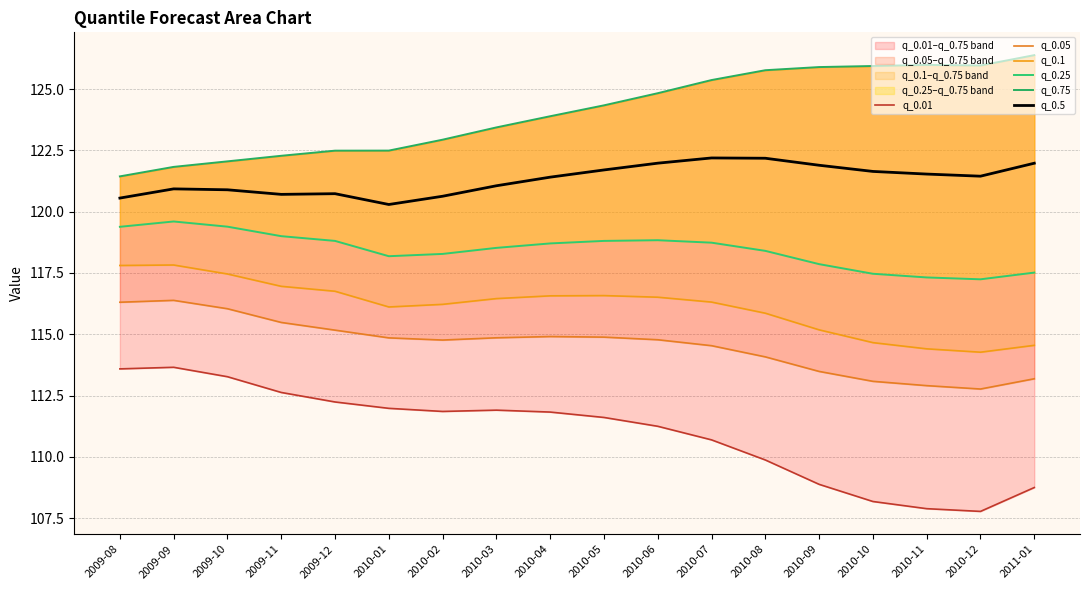

Reading left to right, what are all the values shown in this chart?

q_0.01: 2009-08=113.6	2009-09=113.7	2009-10=113.3	2009-11=112.6	2009-12=112.2	2010-01=112.0	2010-02=111.9	2010-03=111.9	2010-04=111.8	2010-05=111.6	2010-06=111.2	2010-07=110.7	2010-08=109.9	2010-09=108.9	2010-10=108.2	2010-11=107.9	2010-12=107.8	2011-01=108.7
q_0.05: 2009-08=116.3	2009-09=116.4	2009-10=116.0	2009-11=115.5	2009-12=115.2	2010-01=114.9	2010-02=114.8	2010-03=114.9	2010-04=114.9	2010-05=114.9	2010-06=114.8	2010-07=114.5	2010-08=114.1	2010-09=113.5	2010-10=113.1	2010-11=112.9	2010-12=112.8	2011-01=113.2
q_0.1: 2009-08=117.8	2009-09=117.8	2009-10=117.5	2009-11=117.0	2009-12=116.8	2010-01=116.1	2010-02=116.2	2010-03=116.5	2010-04=116.6	2010-05=116.6	2010-06=116.5	2010-07=116.3	2010-08=115.9	2010-09=115.2	2010-10=114.7	2010-11=114.4	2010-12=114.3	2011-01=114.5
q_0.25: 2009-08=119.4	2009-09=119.6	2009-10=119.4	2009-11=119.0	2009-12=118.8	2010-01=118.2	2010-02=118.3	2010-03=118.5	2010-04=118.7	2010-05=118.8	2010-06=118.8	2010-07=118.7	2010-08=118.4	2010-09=117.9	2010-10=117.5	2010-11=117.3	2010-12=117.2	2011-01=117.5
q_0.75: 2009-08=121.4	2009-09=121.8	2009-10=122.1	2009-11=122.3	2009-12=122.5	2010-01=122.5	2010-02=122.9	2010-03=123.4	2010-04=123.9	2010-05=124.3	2010-06=124.8	2010-07=125.4	2010-08=125.8	2010-09=125.9	2010-10=125.9	2010-11=126.0	2010-12=126.0	2011-01=126.4
q_0.5: 2009-08=120.6	2009-09=120.9	2009-10=120.9	2009-11=120.7	2009-12=120.7	2010-01=120.3	2010-02=120.6	2010-03=121.1	2010-04=121.4	2010-05=121.7	2010-06=122.0	2010-07=122.2	2010-08=122.2	2010-09=121.9	2010-10=121.6	2010-11=121.5	2010-12=121.4	2011-01=122.0